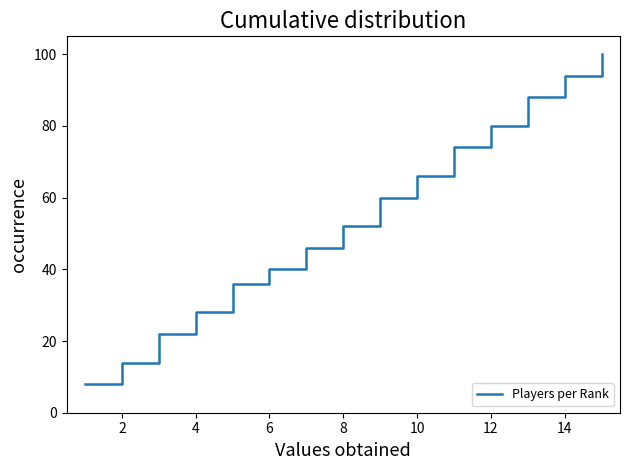

True or false: the data has more than 2 interior local peaks.

False